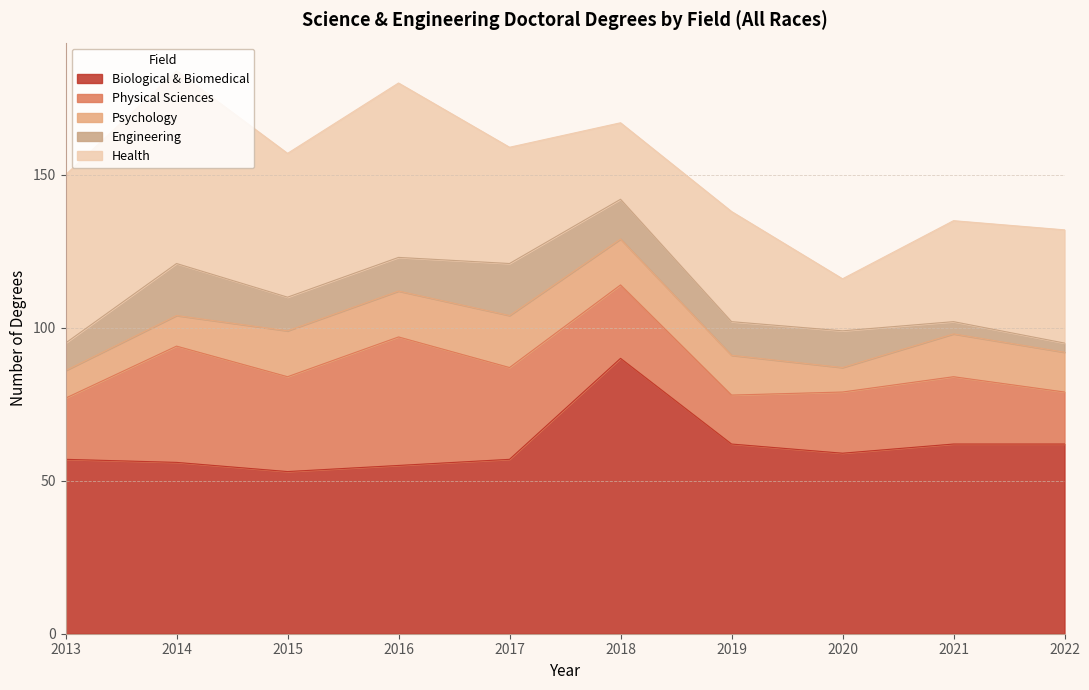

List the series in order of their peak value, lowest first.

Psychology, Engineering, Physical Sciences, Health, Biological & Biomedical